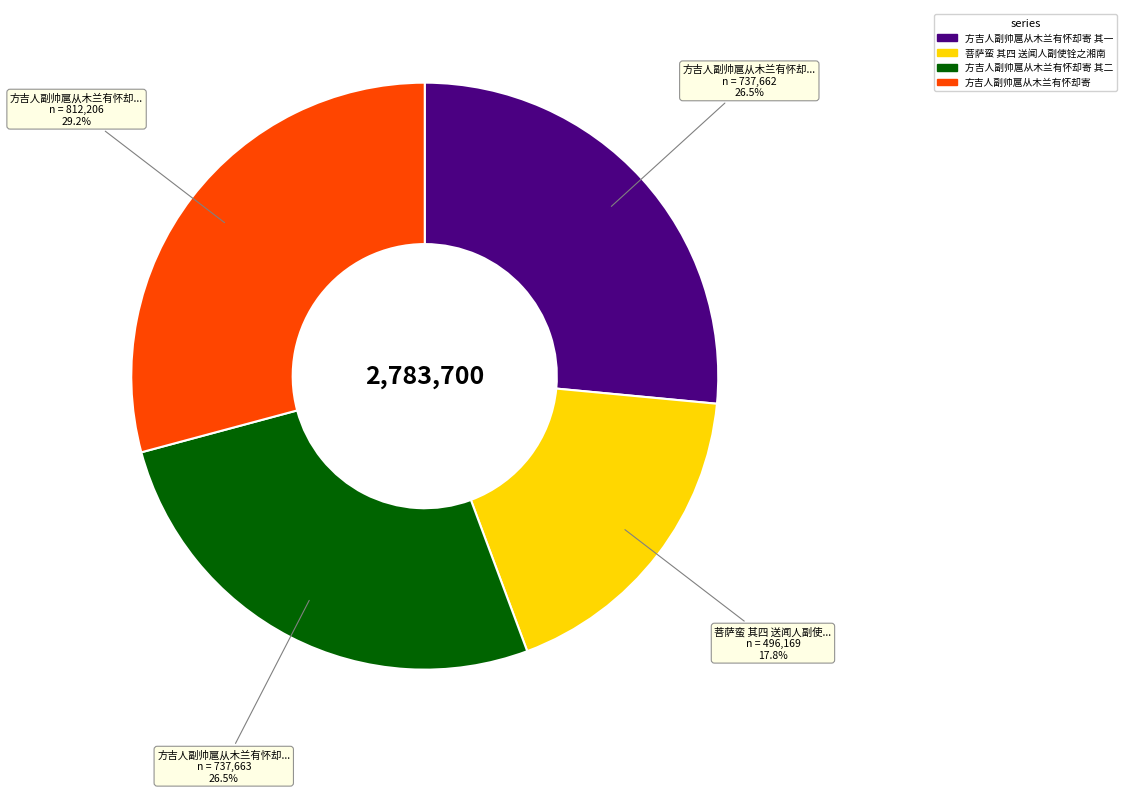

Which slice is the smallest?

菩萨蛮 其四 送闻人副使铨之湘南